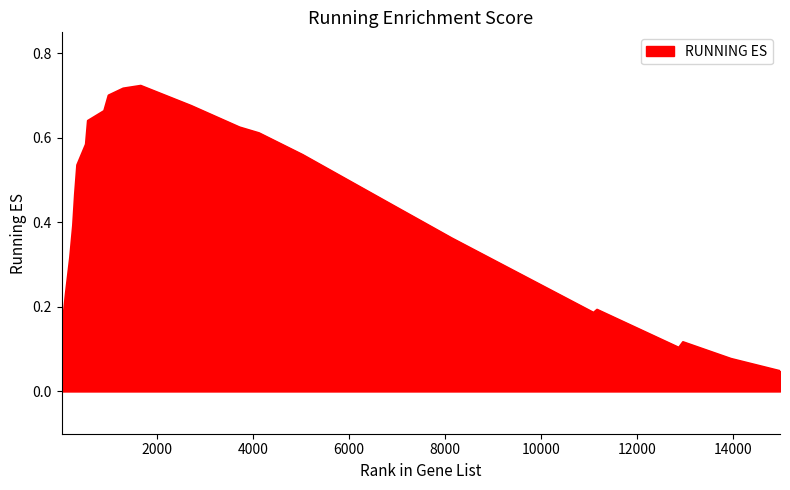

Rank the categories by value from highest to lowest.

1668, 1304, 998, 2716, 906, 567, 3726, 4132, 525, 5038, 344, 298, 7029, 7303, 7510, 258, 8144, 196, 110, 11172, 11099, 21, 12961, 12875, 13961, 14981